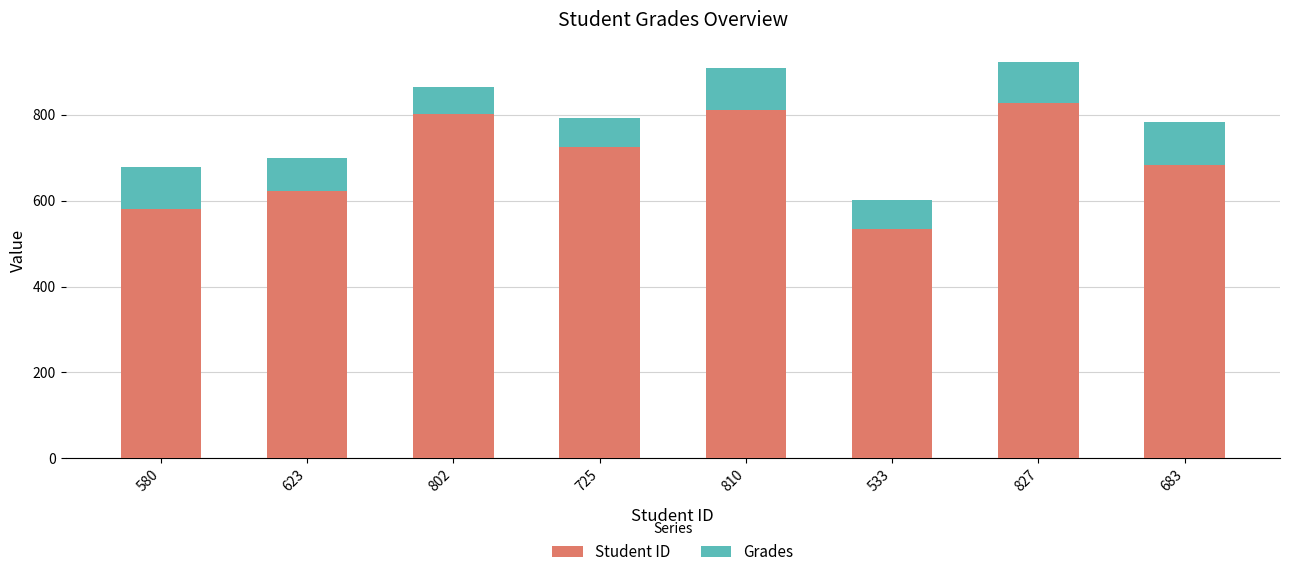

What is the total value across all series at 623?

698.8